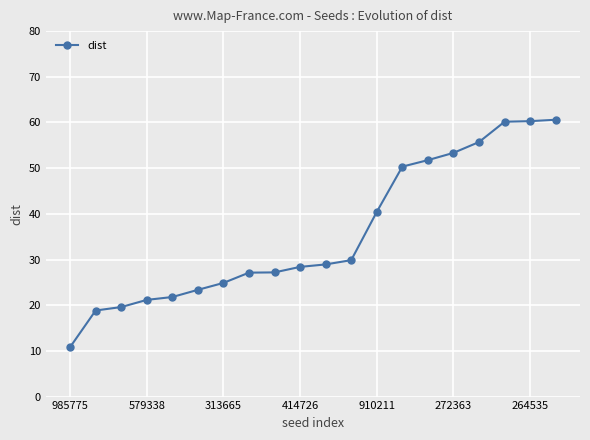

What is the minimum value shown in the chart?

10.8